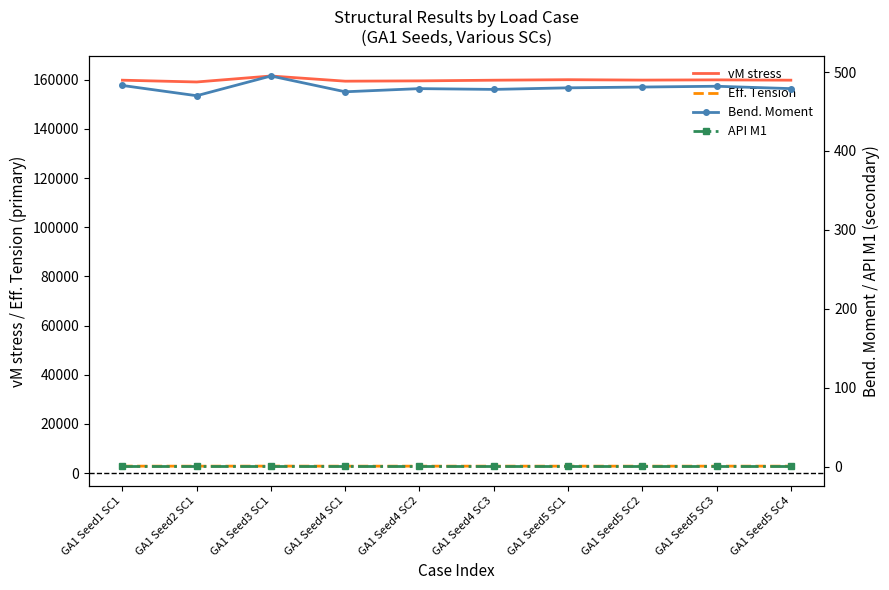

What is the sum of the Bend. Moment values at GA1 Seed4 SC1 and GA1 Seed3 SC1?

970.0